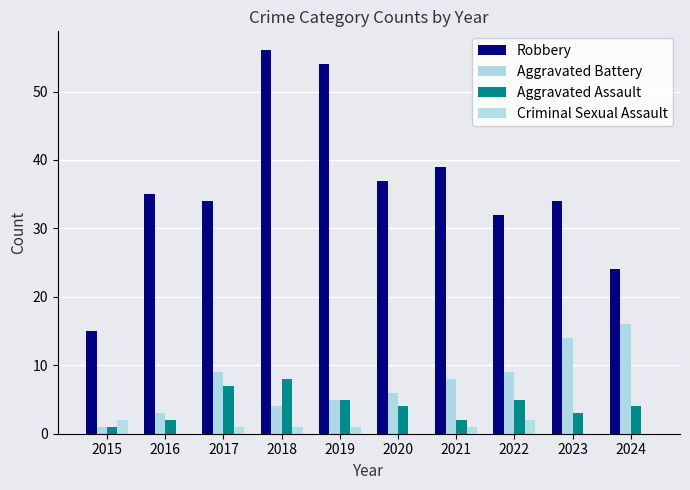

What is the spread (max minus min) of values at 2022?

30